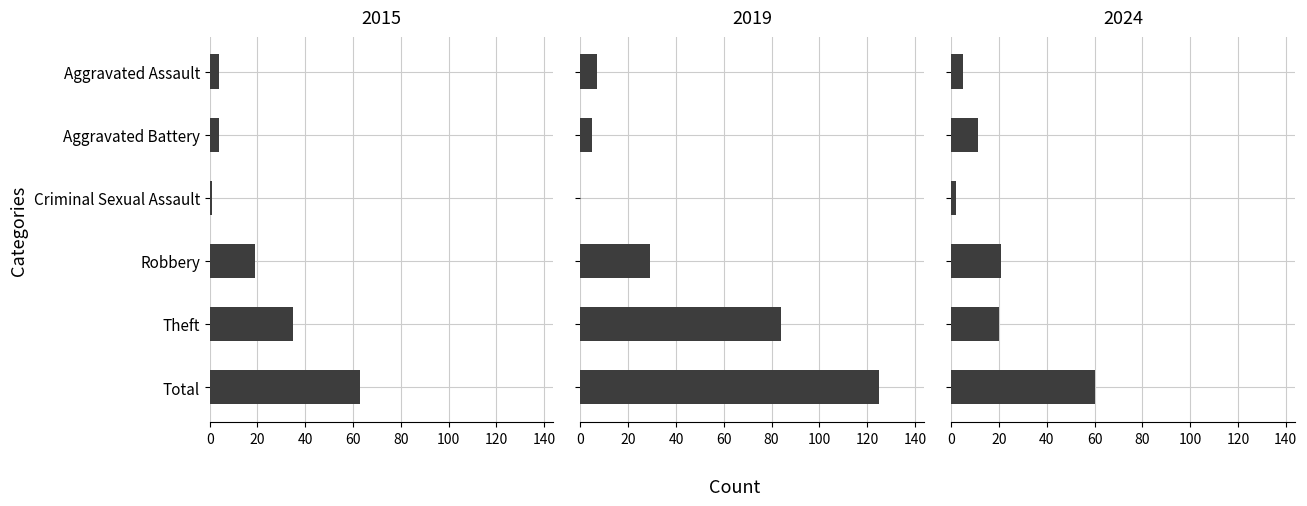

What are all the series names shown in the legend?

2015, 2019, 2024